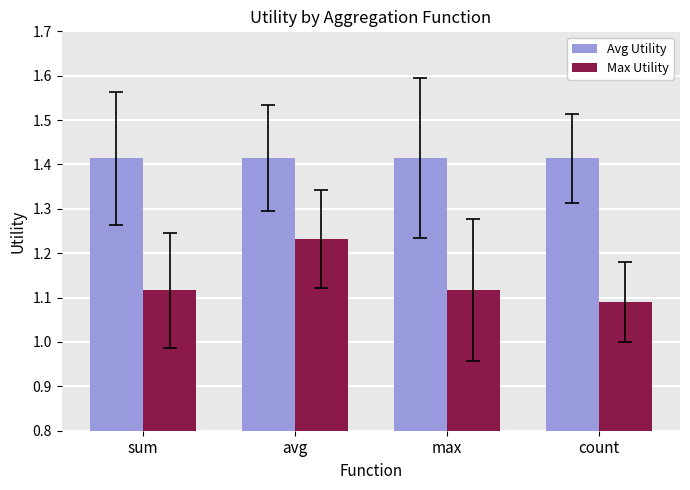

The Max Utility series shows 2.0 at sum. True or false?

False